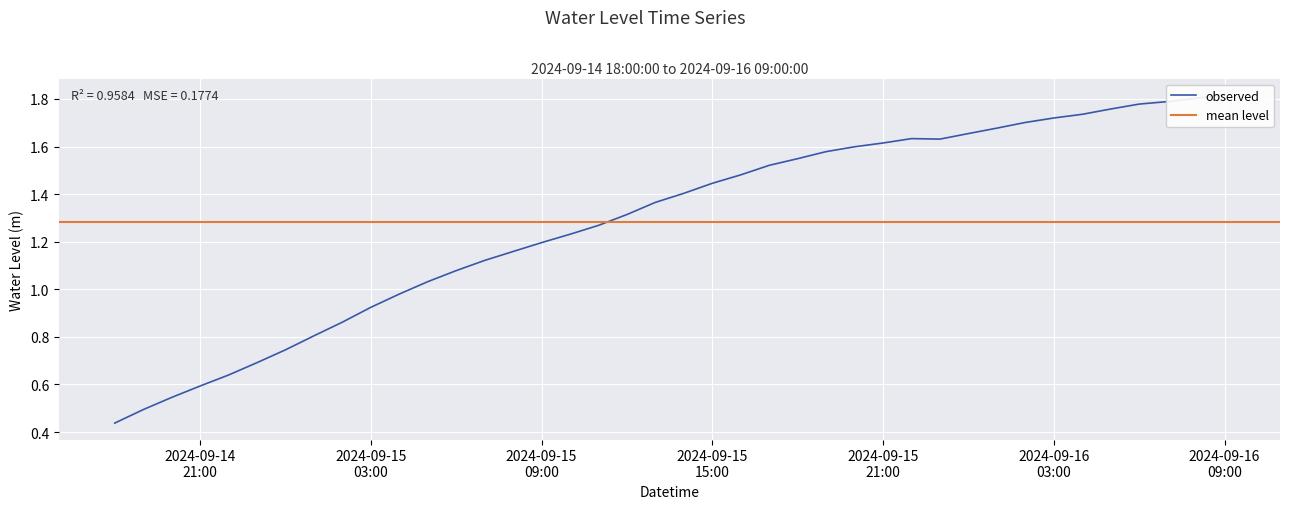

What is the greatest value displayed?

1.8